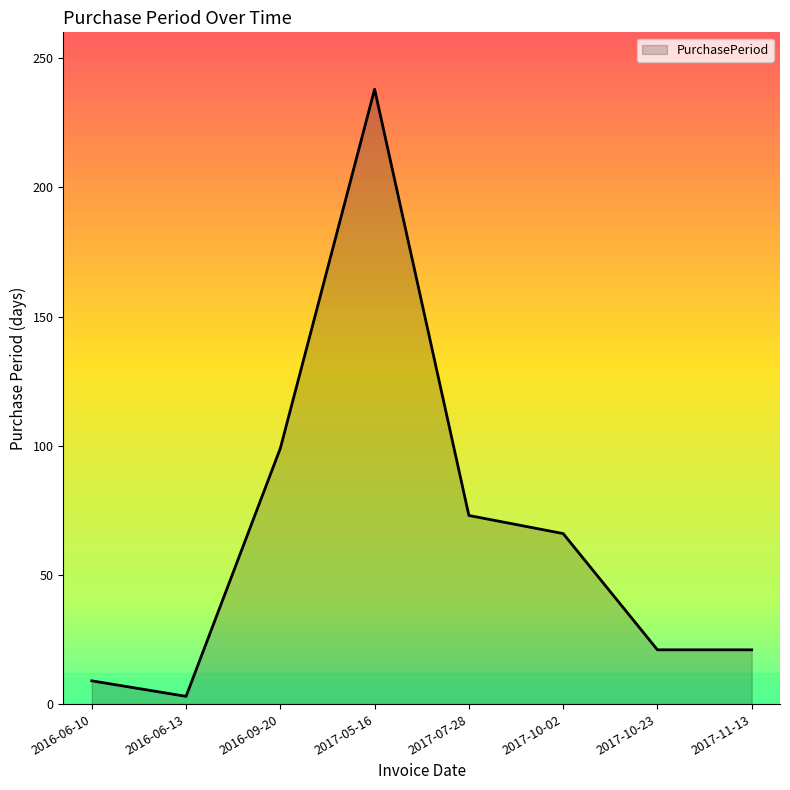

Does the chart have visible grid lines?

No